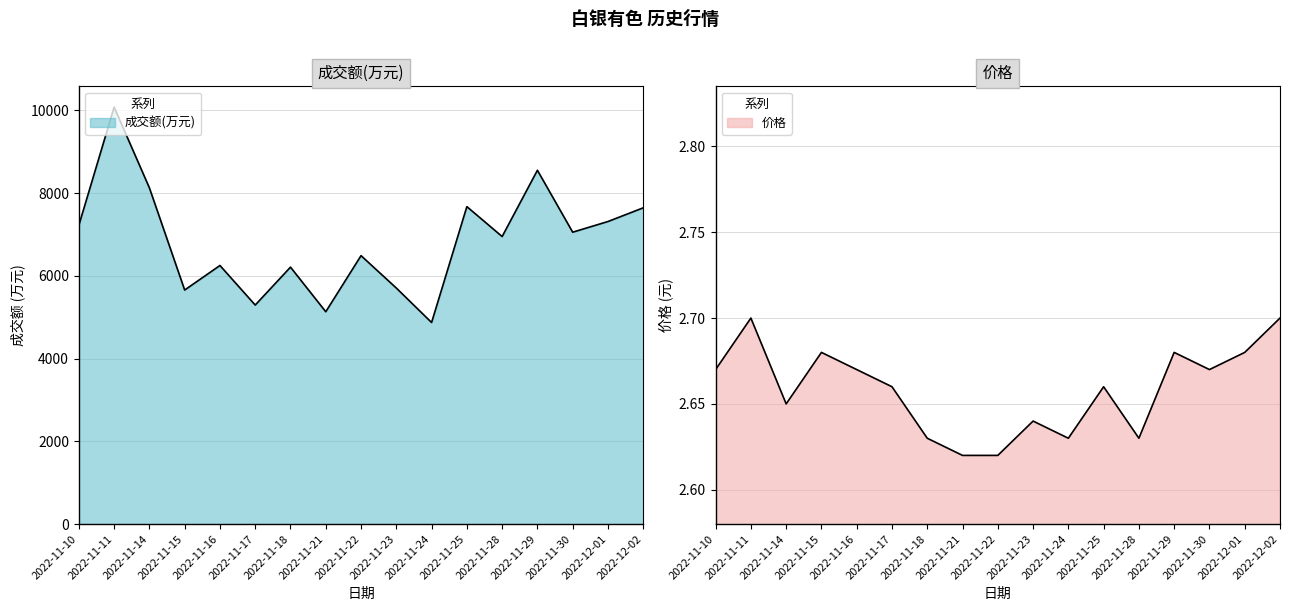

How many categories are shown in the chart?

17